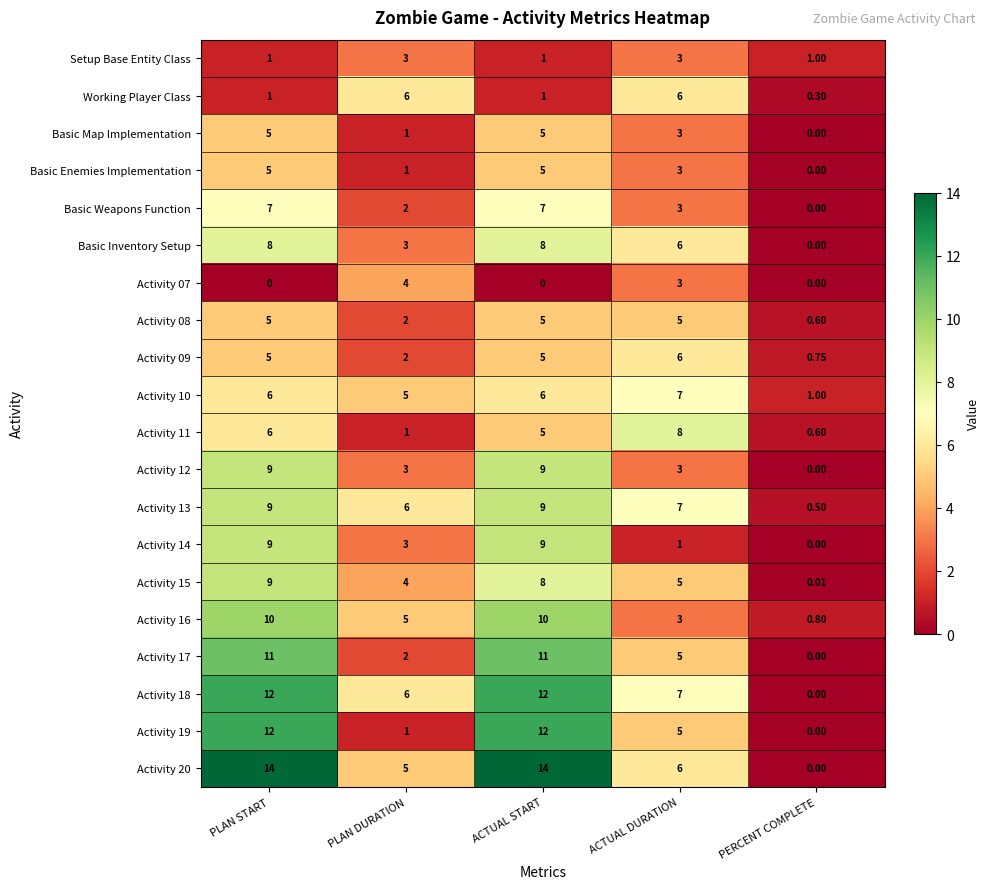

Where is Activity 18 nearest to the value 6?

PLAN DURATION